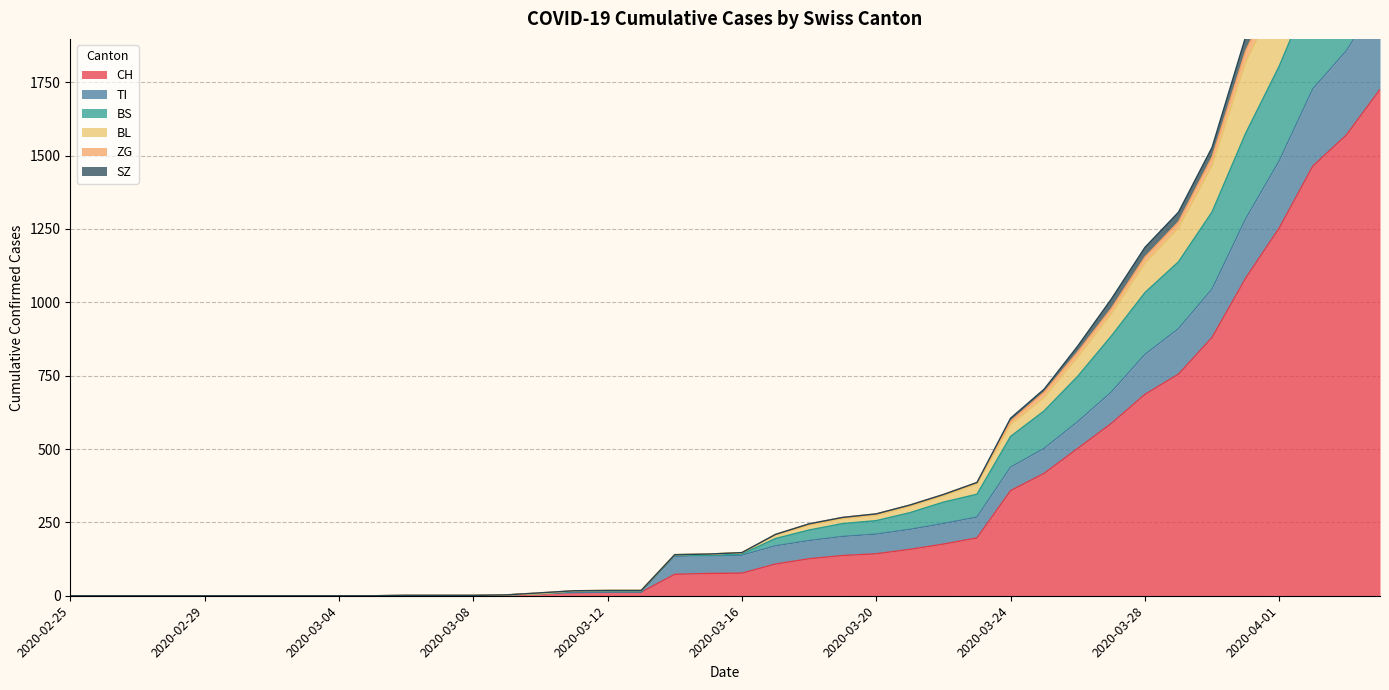

Is the value of BL at 2020-03-24 greater than the value of CH at 2020-02-28?

Yes